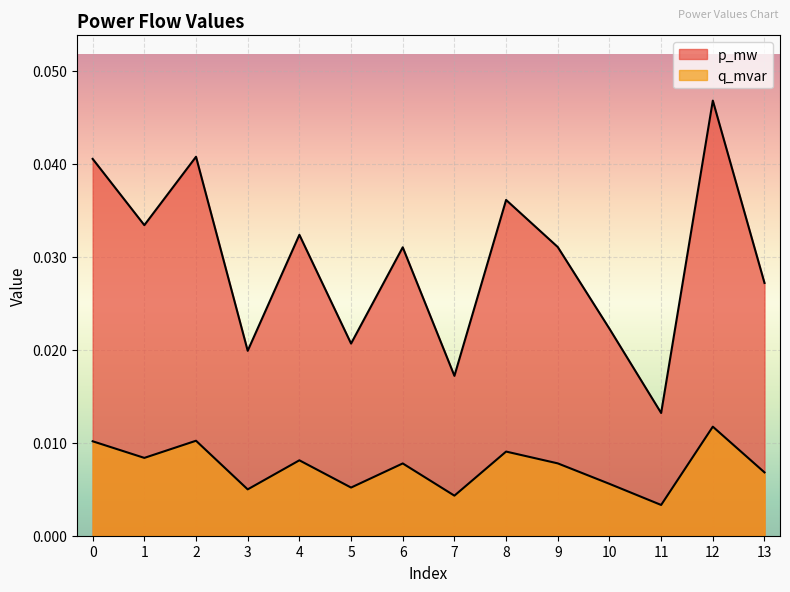

True or false: q_mvar has more than 0 points higher than both neighbors.

True